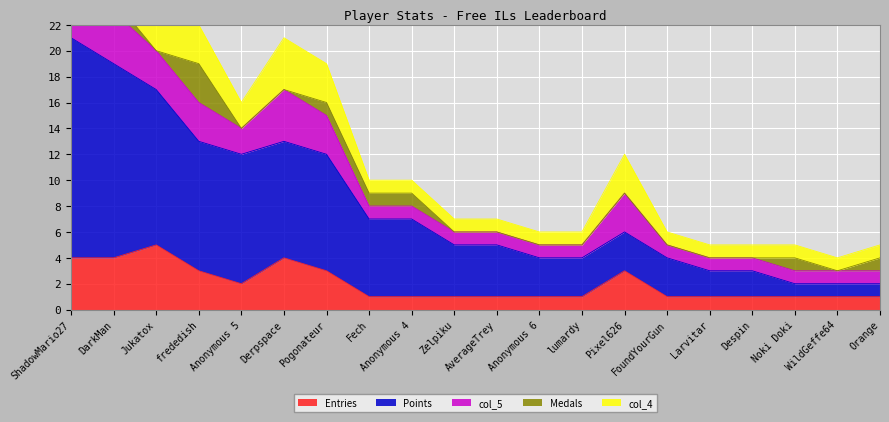

What is the minimum value for Points?

1